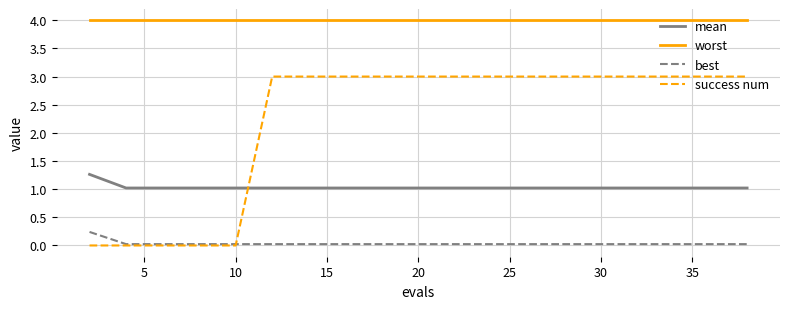

Which series has the largest range (max minus min)?

success num